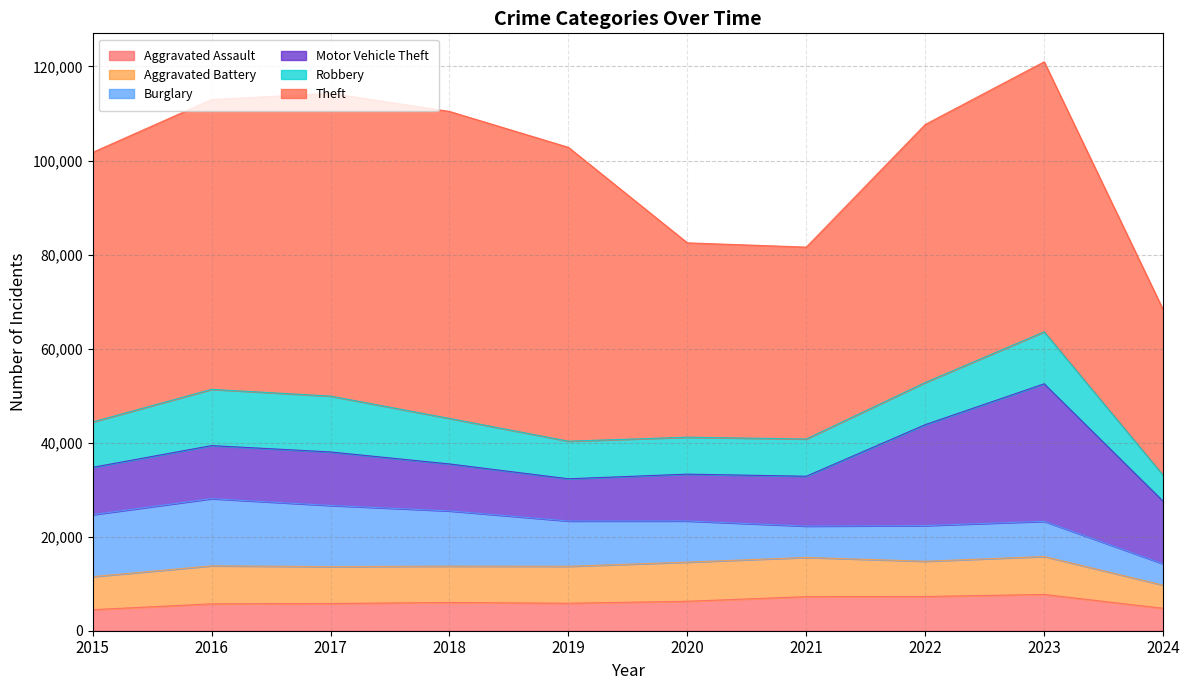

Reading left to right, what are all the values shown in this chart?

Aggravated Assault: 2015=4480	2016=5713	2017=5793	2018=6001	2019=5841	2020=6265	2021=7242	2022=7280	2023=7710	2024=4773
Aggravated Battery: 2015=7019	2016=8086	2017=7845	2018=7735	2019=7858	2020=8320	2021=8347	2022=7491	2023=8079	2024=4913
Burglary: 2015=13184	2016=14289	2017=13001	2018=11747	2019=9638	2020=8758	2021=6662	2022=7593	2023=7482	2024=4537
Motor Vehicle Theft: 2015=10068	2016=11285	2017=11380	2018=9985	2019=8977	2020=9959	2021=10603	2022=21461	2023=29246	2024=13317
Robbery: 2015=9638	2016=11960	2017=11880	2018=9681	2019=7995	2020=7855	2021=7920	2022=8963	2023=11054	2024=5532
Theft: 2015=57351	2016=61623	2017=64386	2018=65289	2019=62495	2020=41336	2021=40813	2022=54879	2023=57429	2024=35209